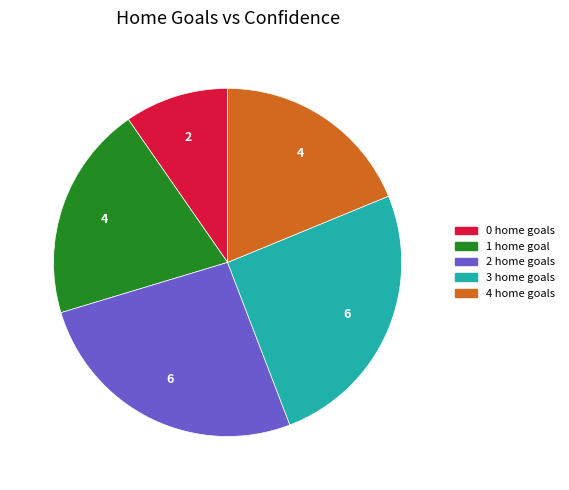

Is there a majority slice in this chart?

No